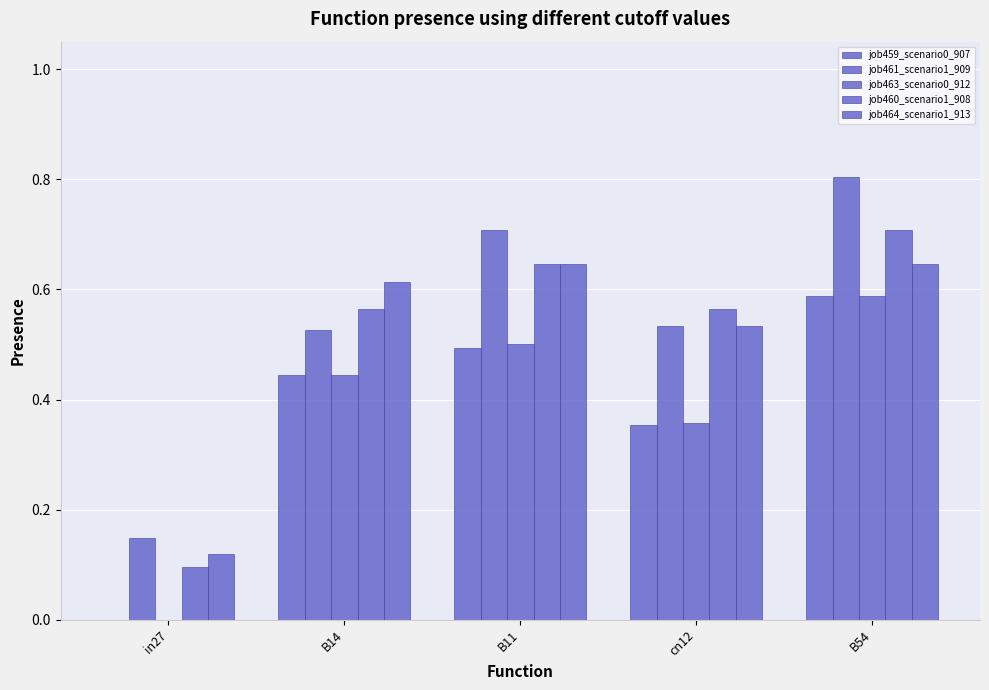

Which series has the largest total across all categories?

job461_scenario1_909